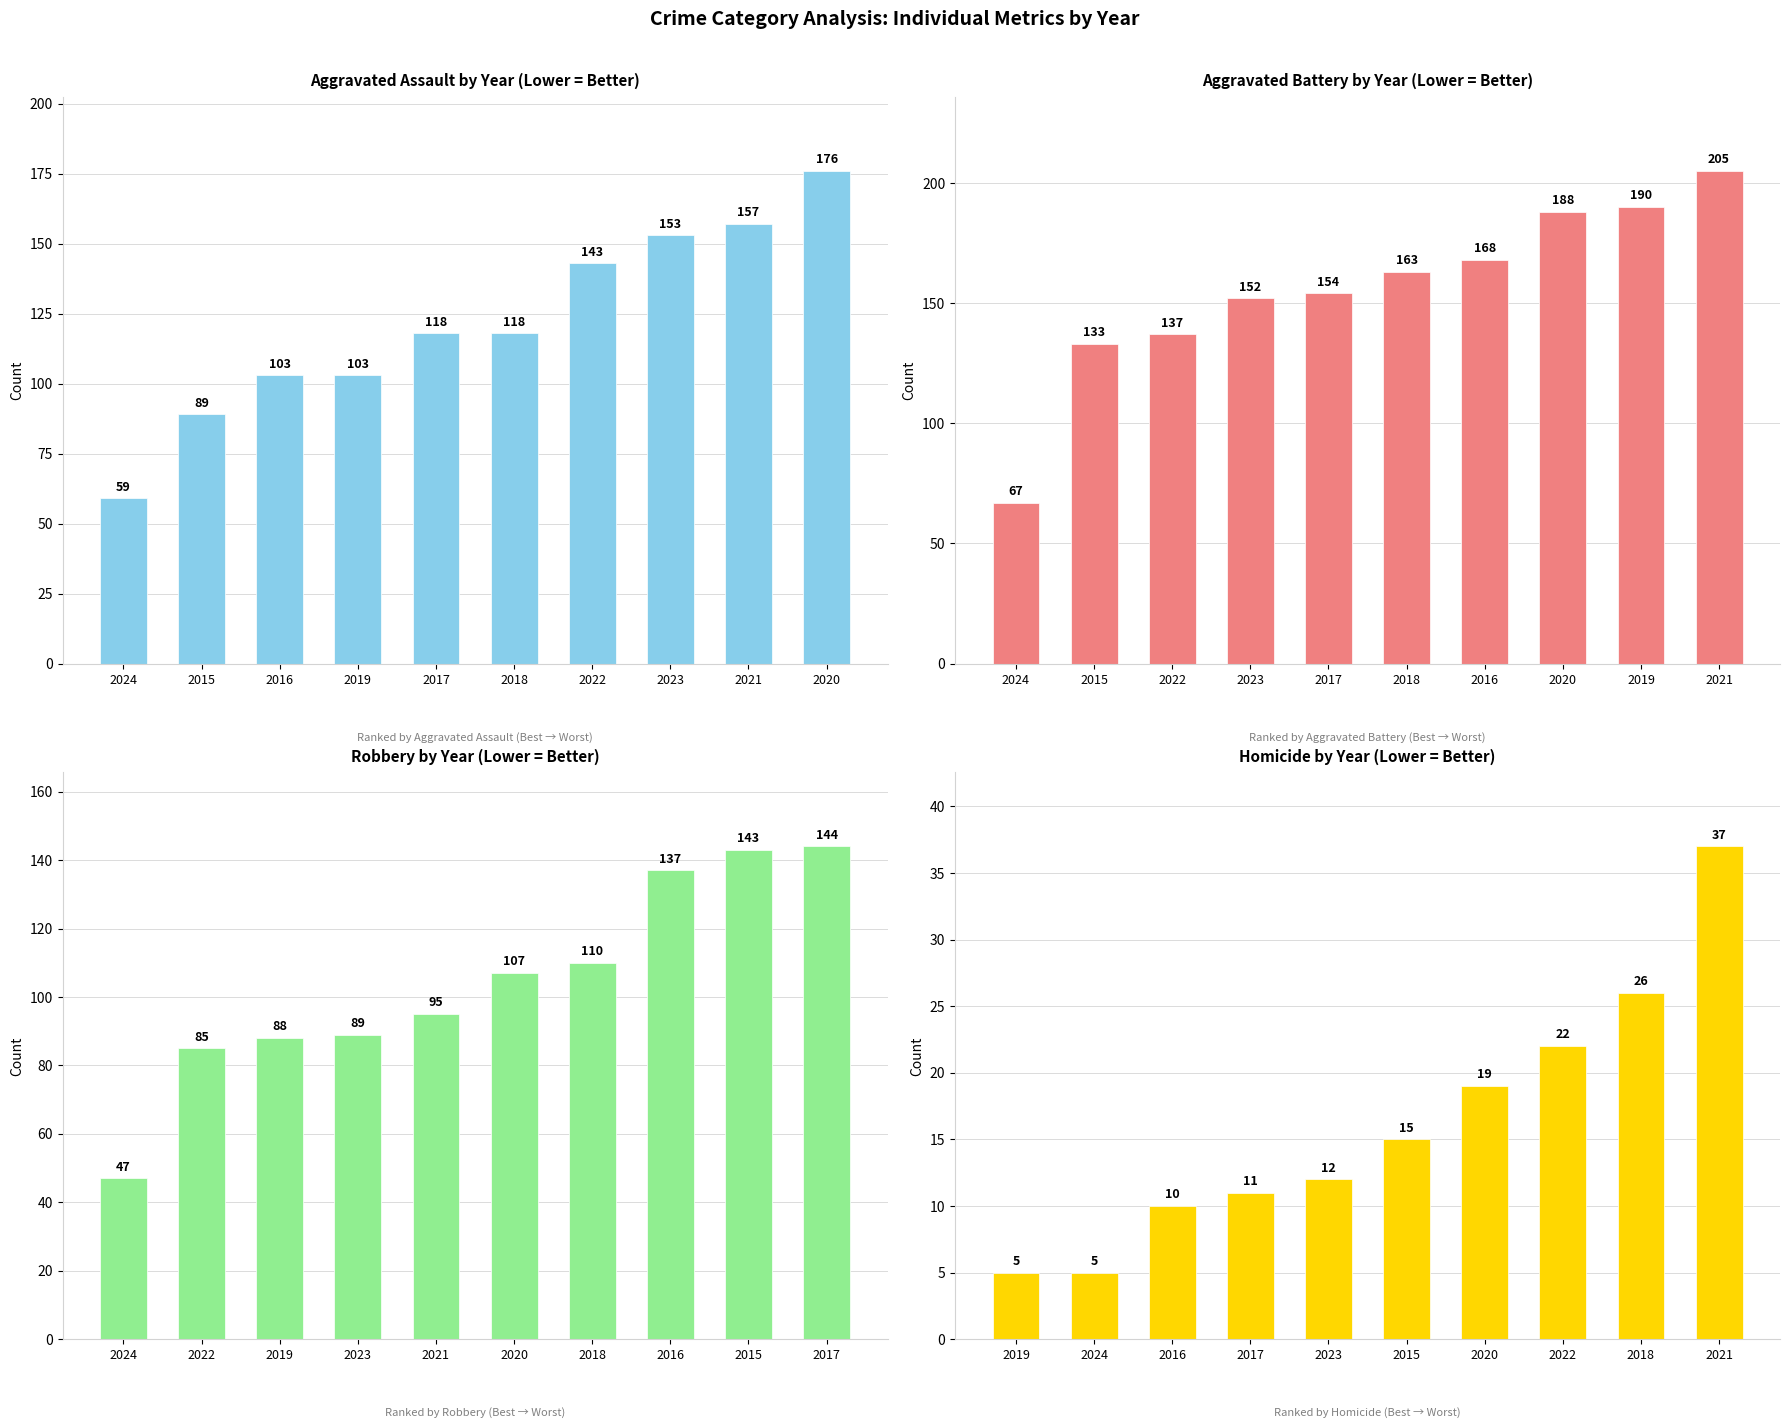

What is the difference between the second highest and second lowest values in the Robbery series?

58